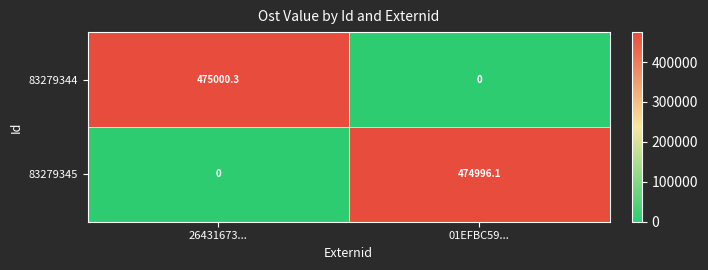

Reading left to right, extract all data points from this chart.

83279344: 26431673...=475000.3	01EFBC59...=0.0
83279345: 26431673...=0.0	01EFBC59...=474996.1